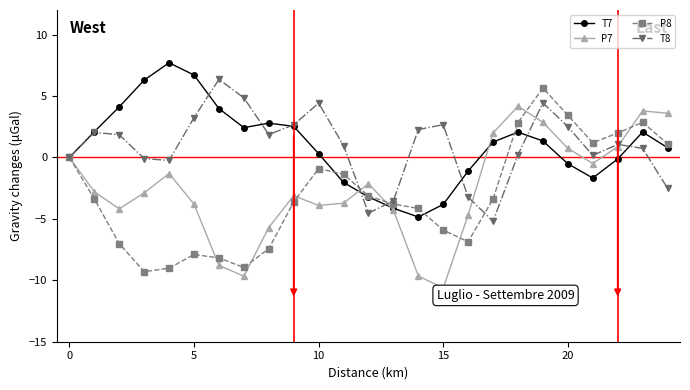

How many interior local valleys does the P7 series have?

5